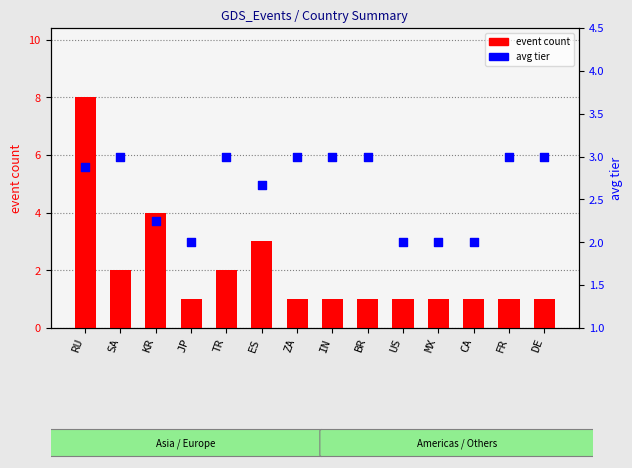

Which series has the largest total across all categories?

avg tier